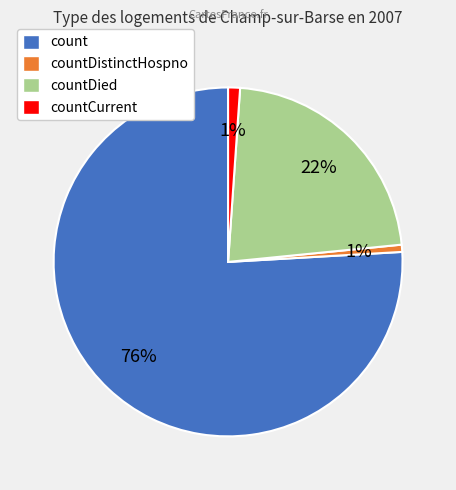

To the nearest percent, what is the difference between the largest and smallest slice percentages?

75%